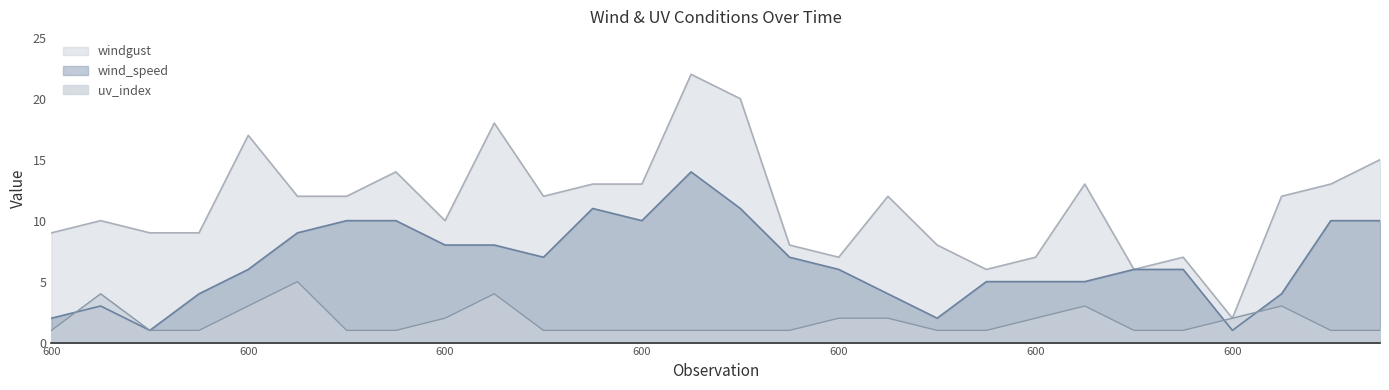

Which series has the largest range (max minus min)?

windgust